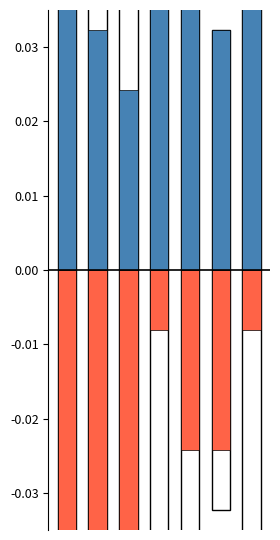

Where is On Hold nearest to the value 0?

3